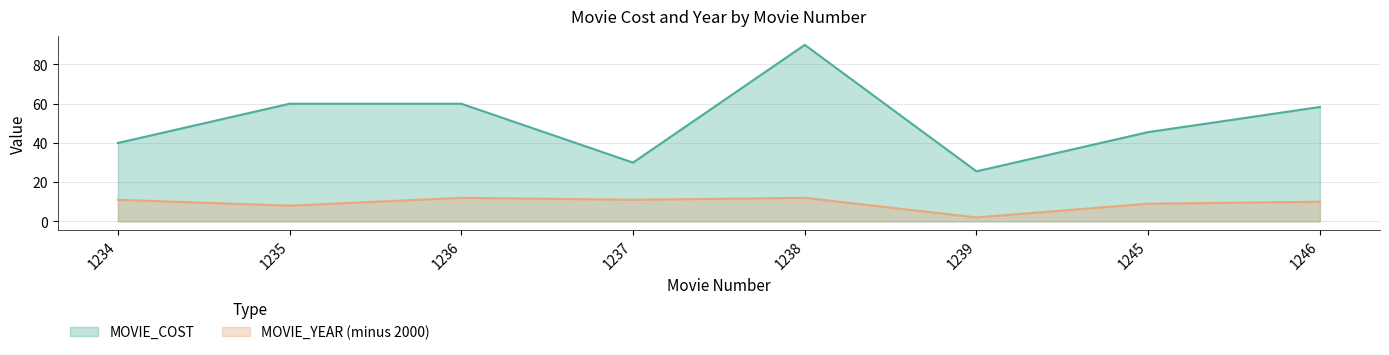

How many MOVIE_YEAR values are between 9 and 12?

6